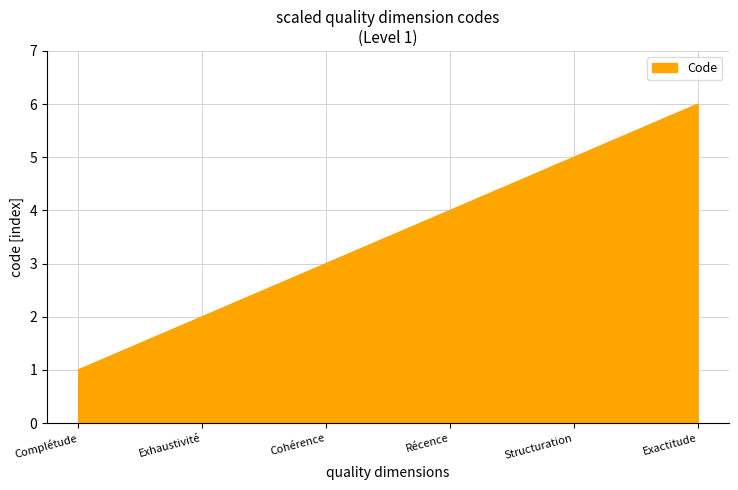

What is the sum of the values at Structuration and Récence?

9